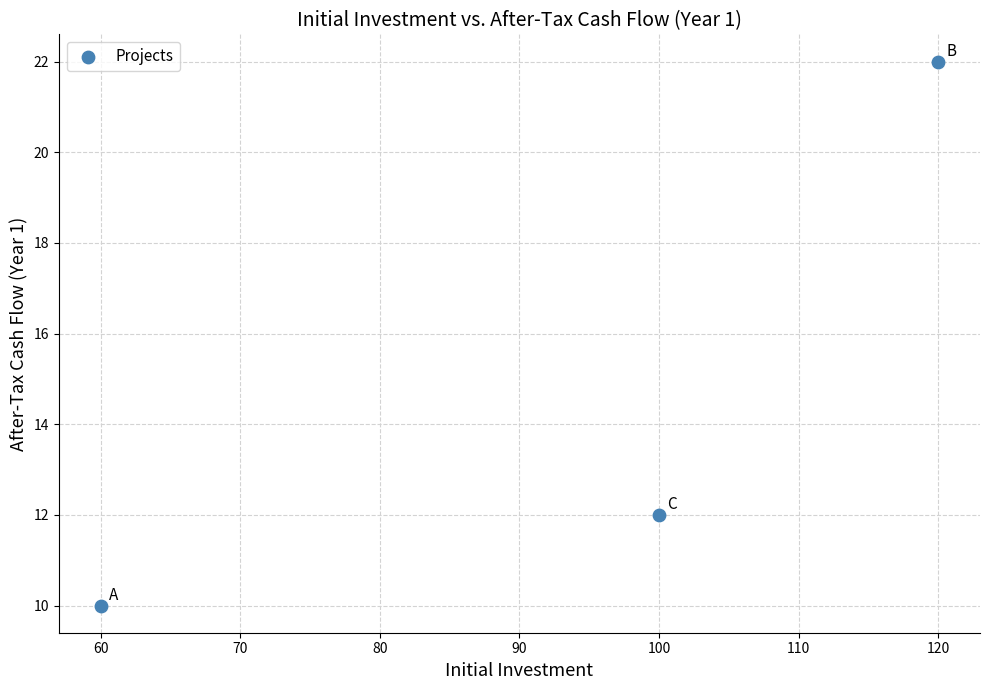

What is the range of Y values (max minus min)?

12